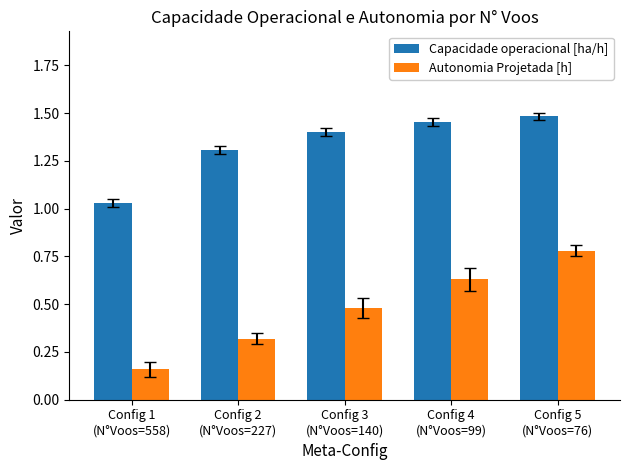

What are all the series names shown in the legend?

Capacidade operacional [ha/h], Autonomia Projetada [h]